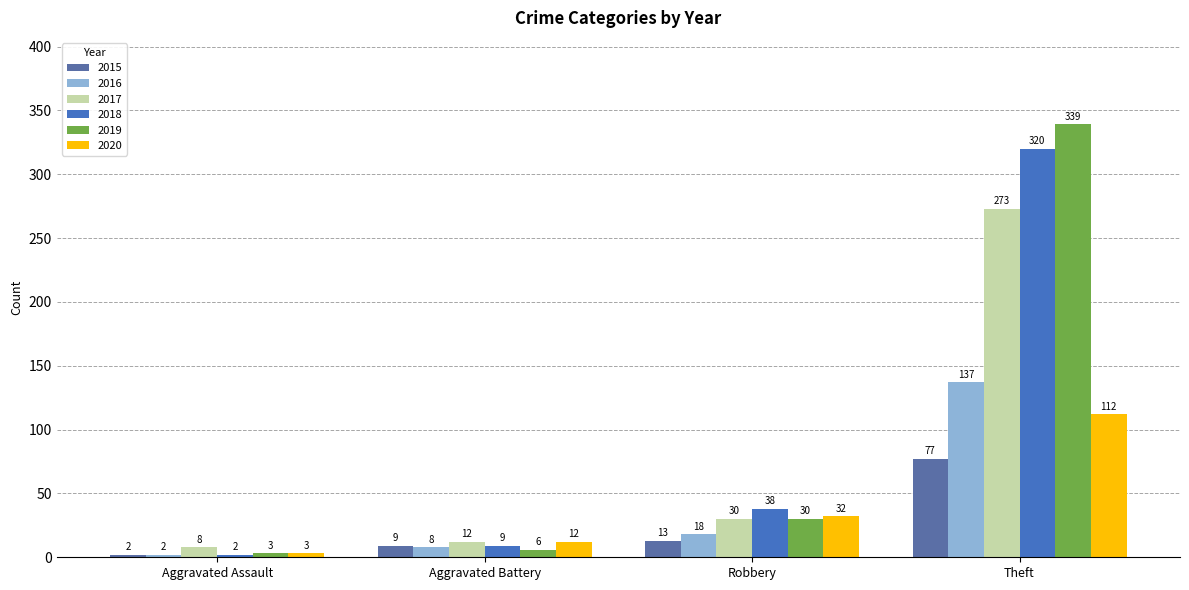

What is the greatest value displayed?

339